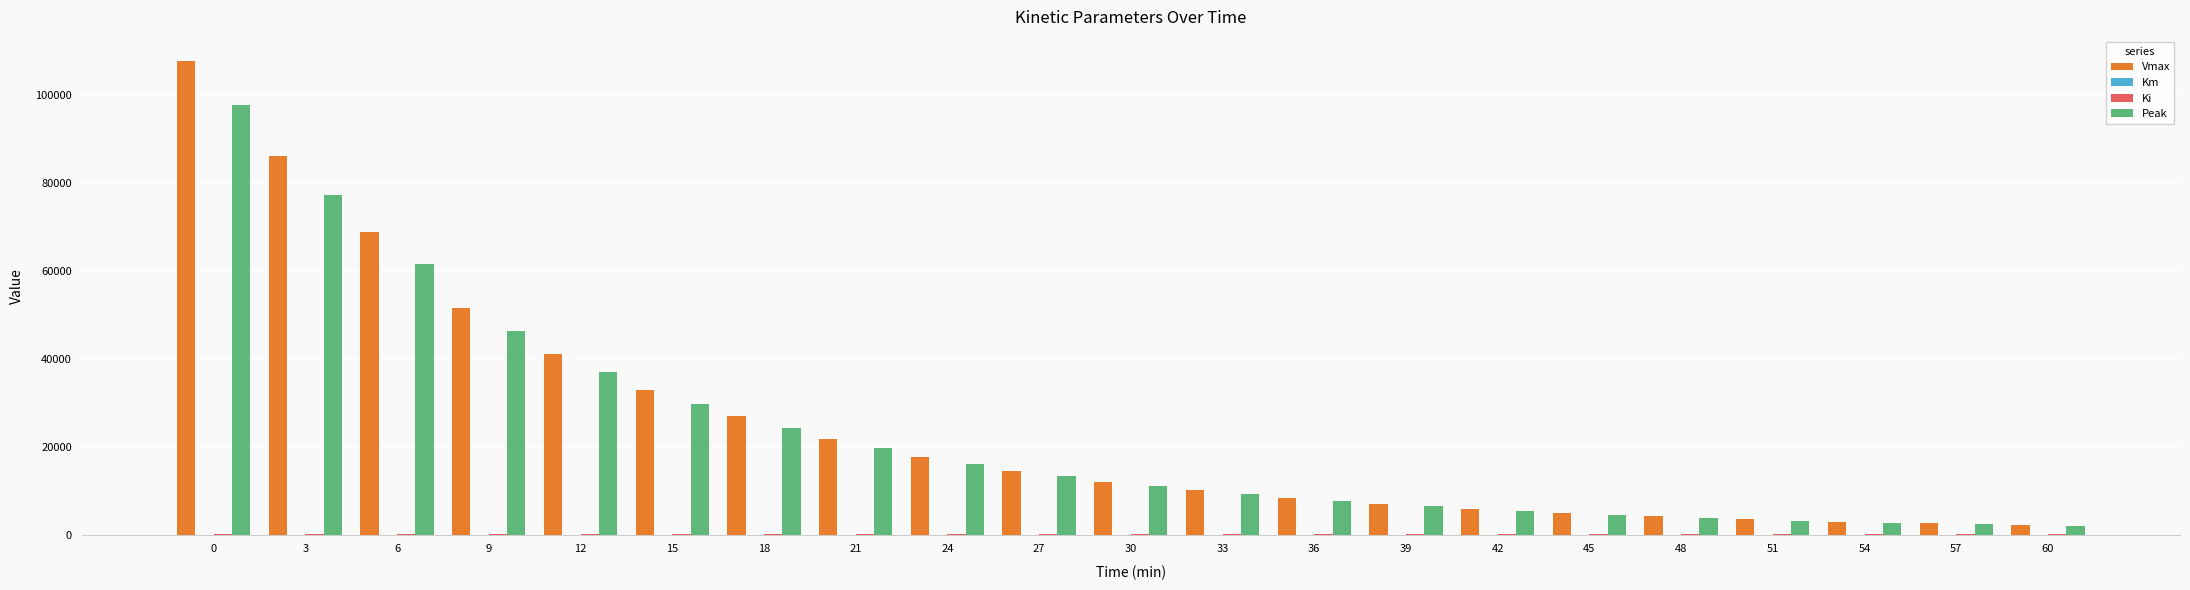

The value of Peak at 45 is 4450.5. True or false?

True